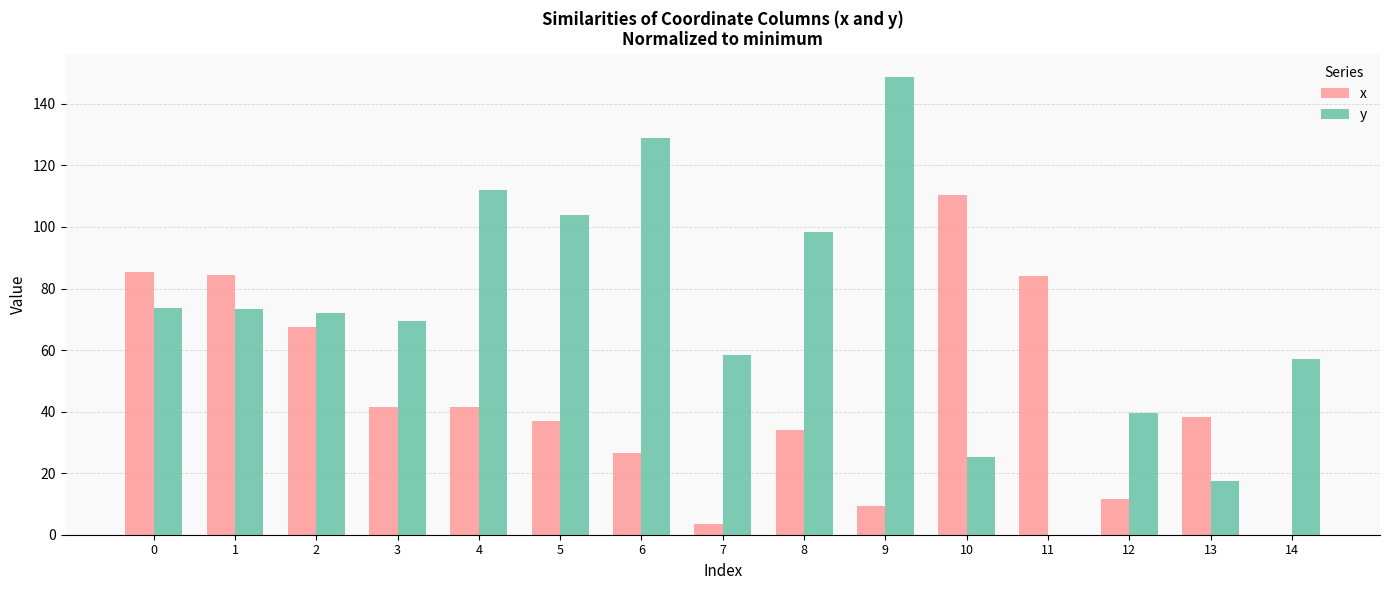

What is the highest value of the x series?

110.5